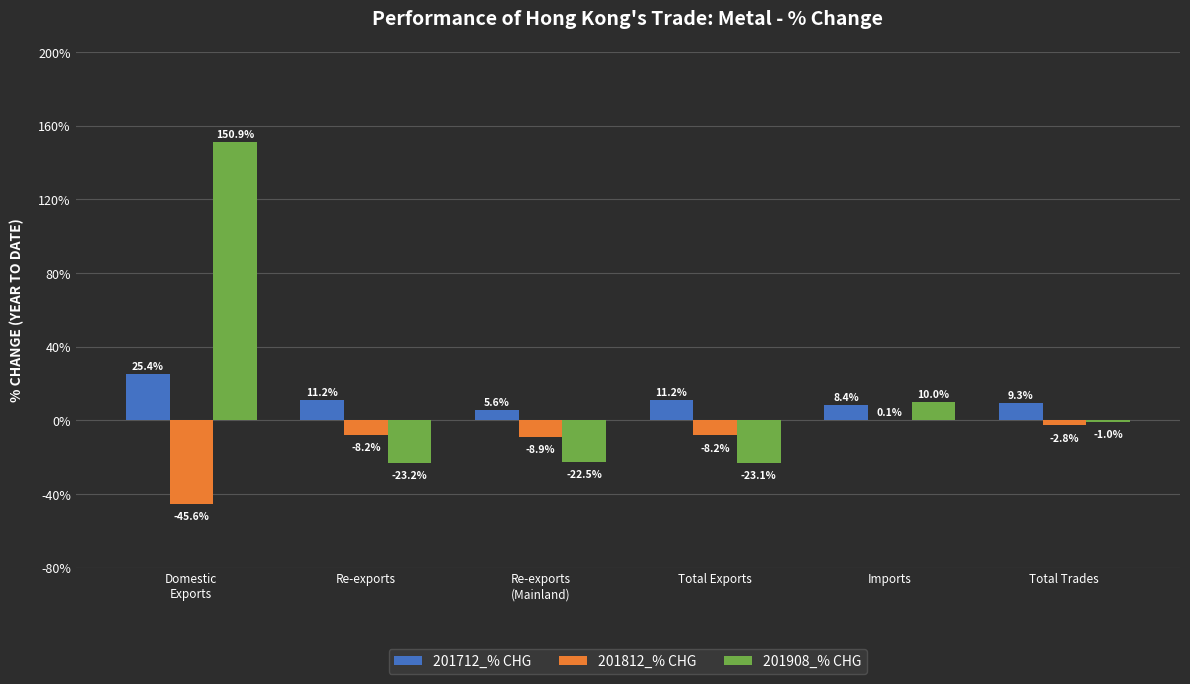

Which series has the widest spread of values?

201908_% CHG